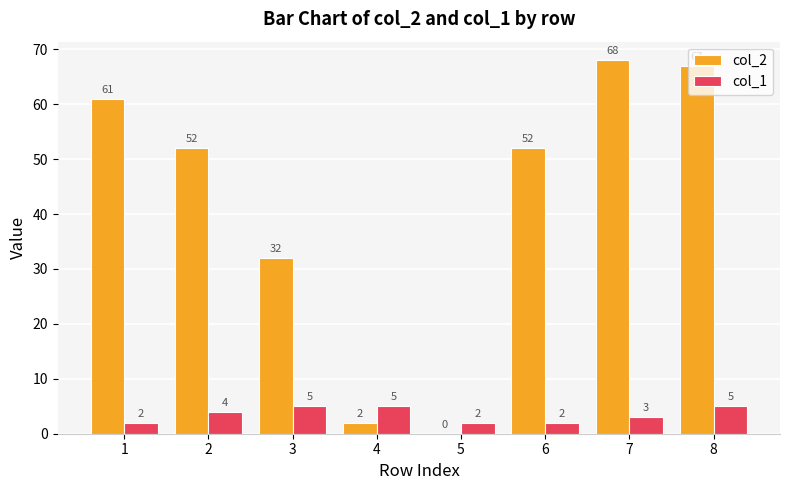

Where is col_2 nearest to the value 34?

3